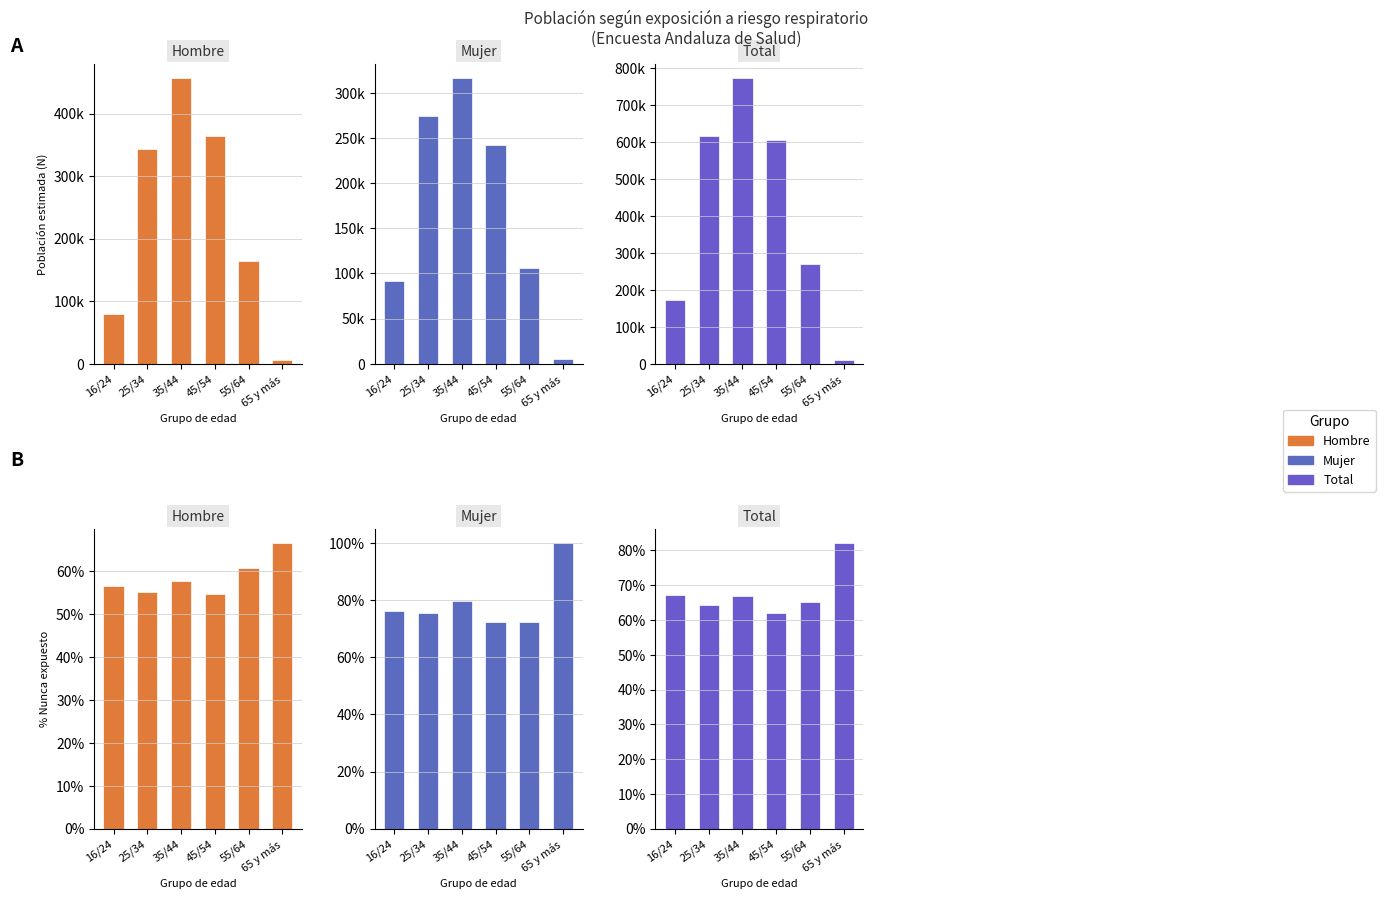

What is the spread (max minus min) of values at 25/34?

616889.7